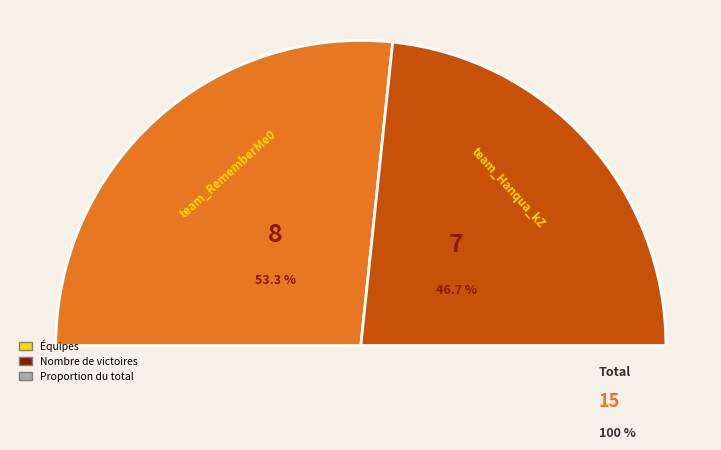

What is the change in value from team_RememberMe0 to team_Hanqua_kZ?

-1